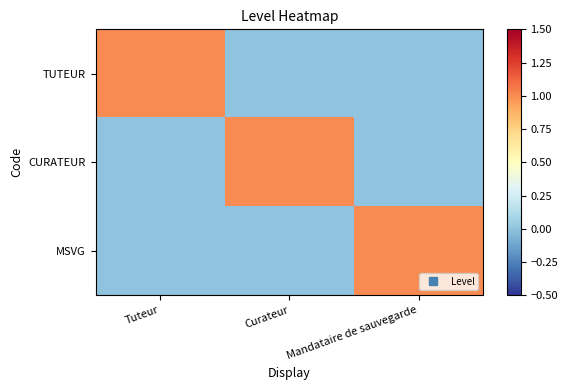

What is the spread (max minus min) of values at Mandataire de sauvegarde?

1